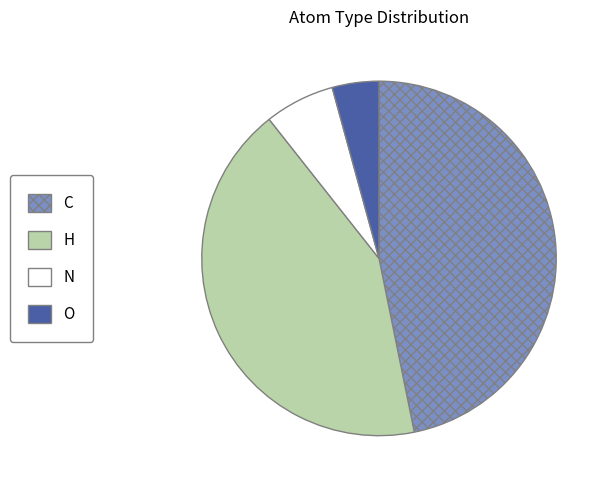

Which category has the smallest portion of the pie?

O